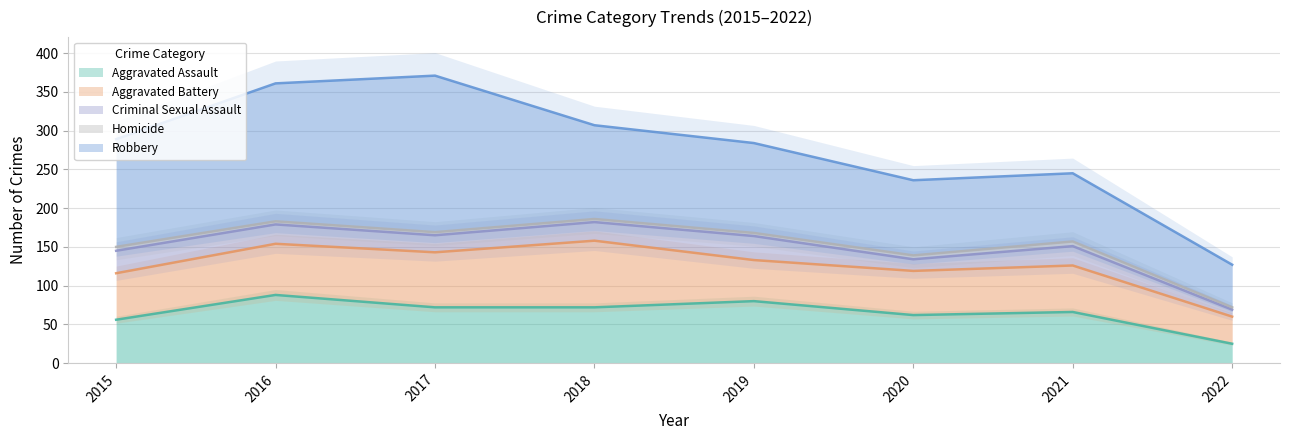

At which category does Homicide reach its first local peak?

2021